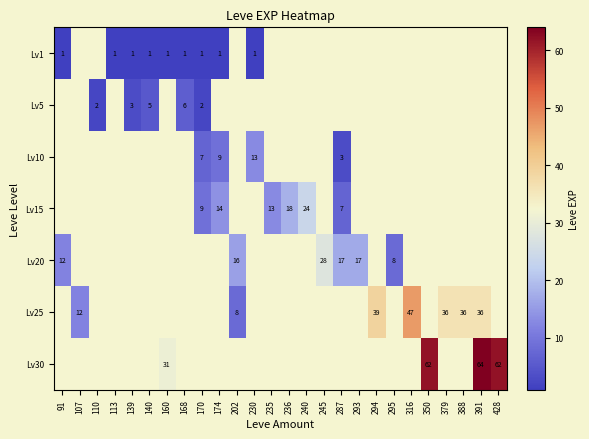

Is it true that Lv20 equals 29 at 287?

False